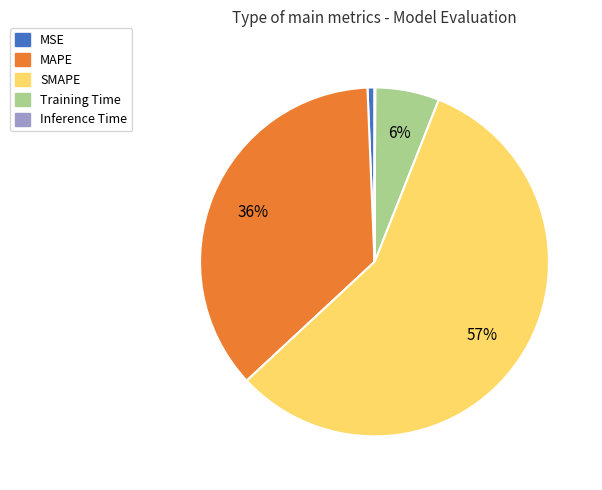

To the nearest percent, what is the difference between the largest and smallest slice percentages?

57%